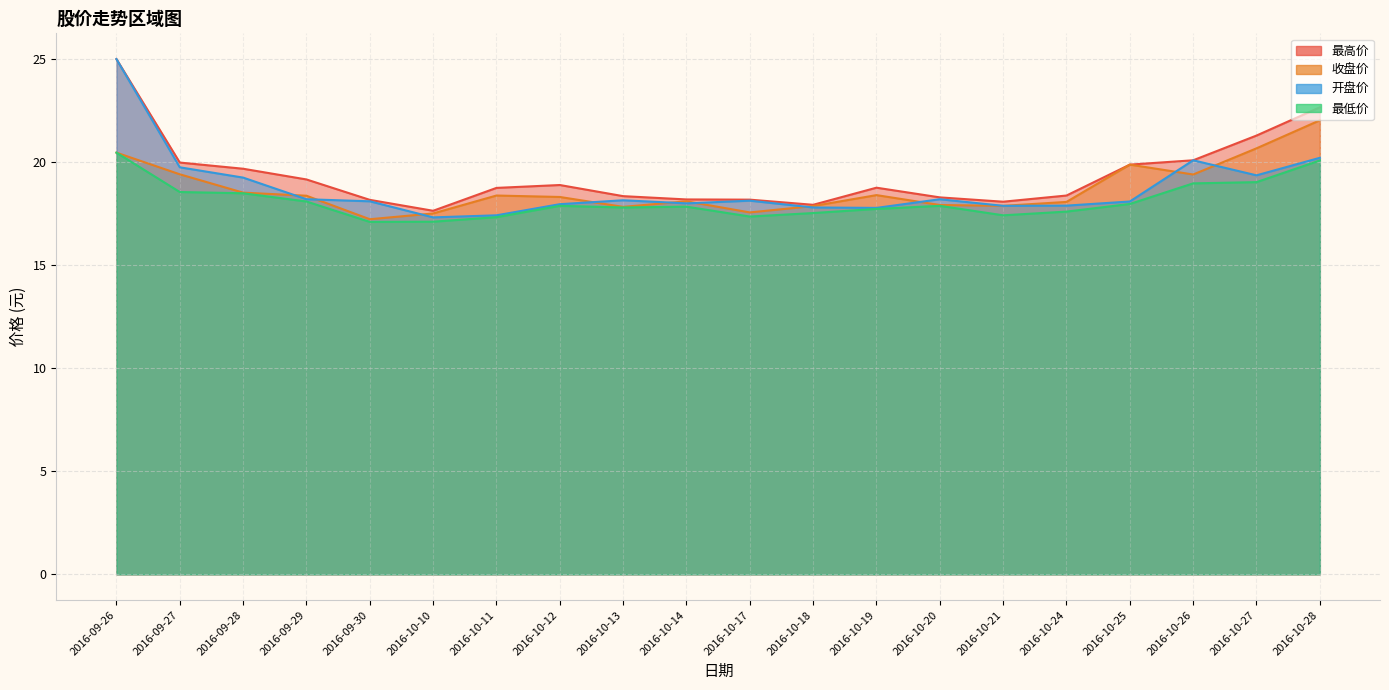

What is the total value across all series at 2016-10-21?

71.3